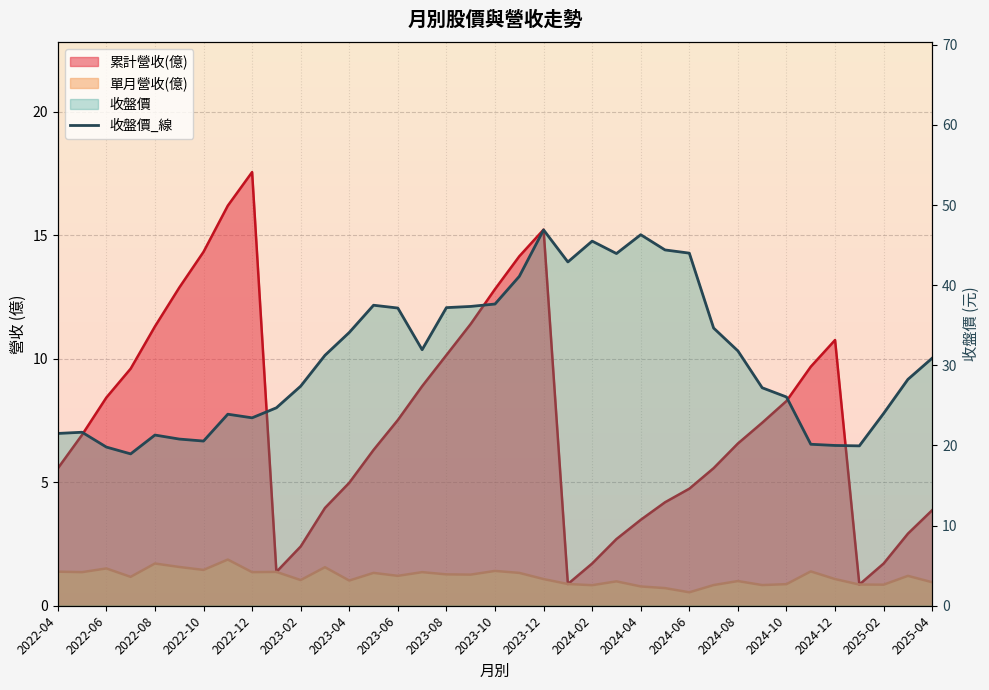

True or false: the data shows 45.5 at 2024-02.

True